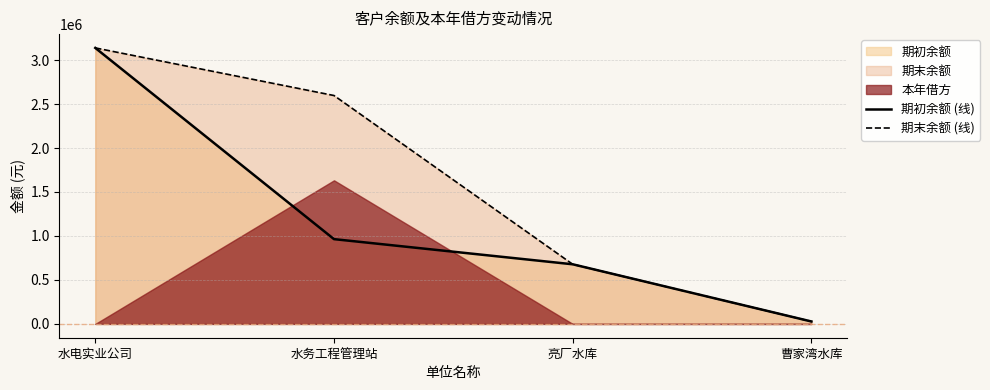

Between 曹家湾水库 and 亮厂水库, which is larger?

亮厂水库